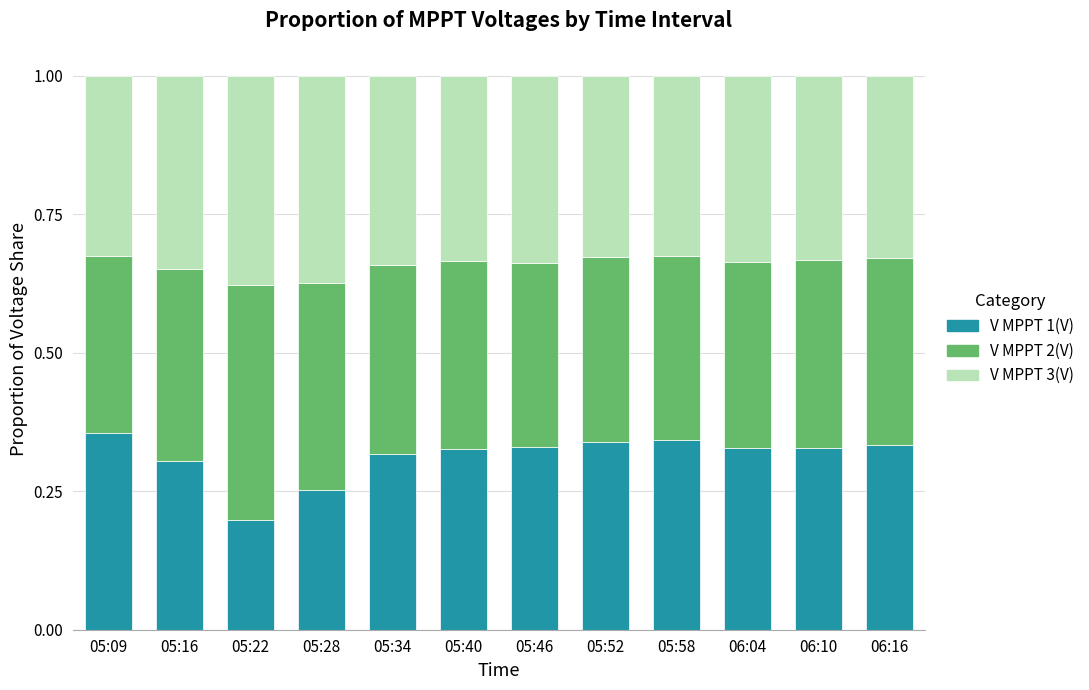

The V MPPT 1(V) series shows 0.3 at 06:04. True or false?

True